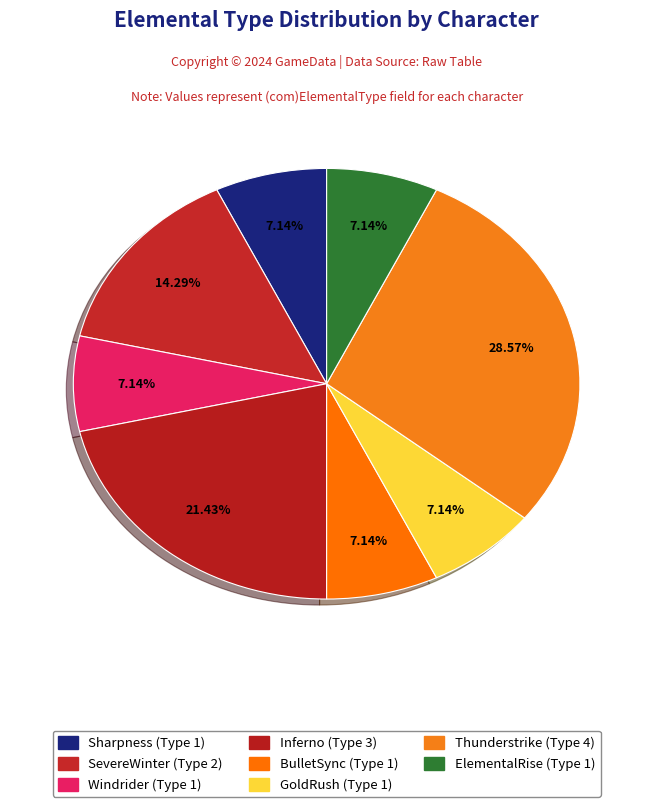

How many slices are in this pie chart?

8